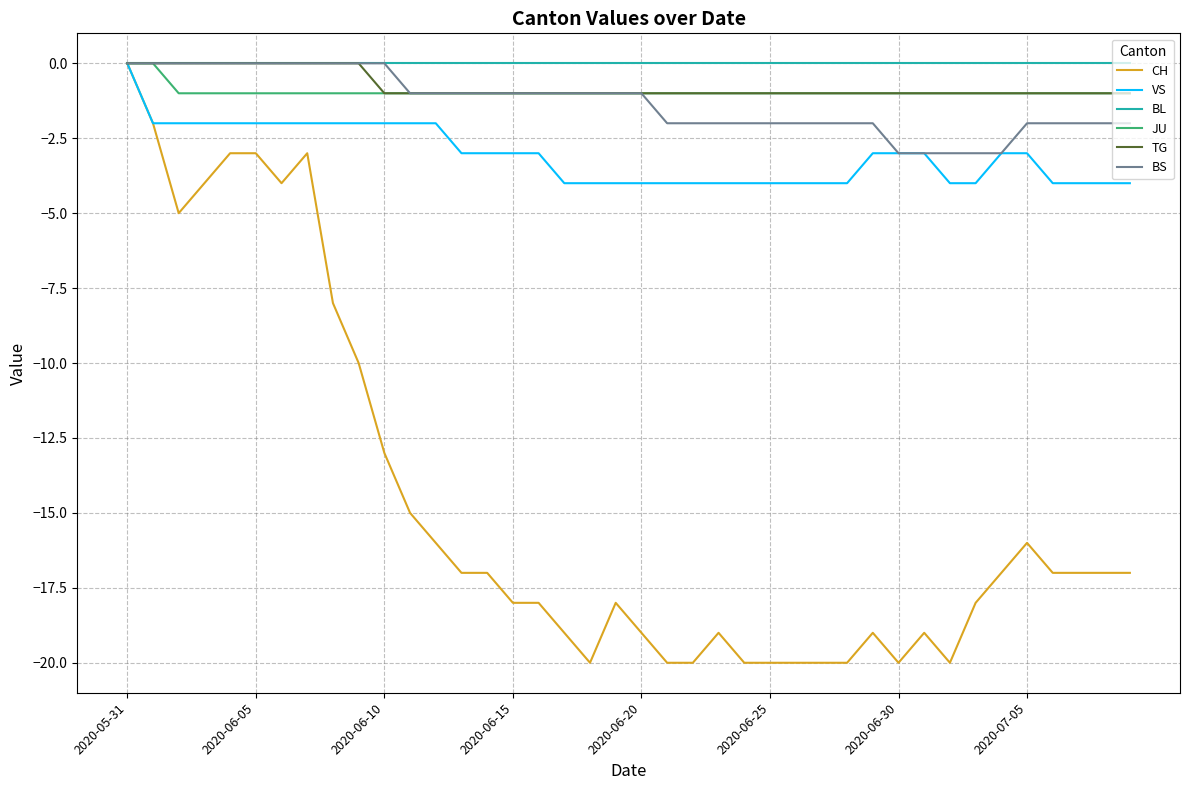

What is the minimum value shown in the chart?

-20